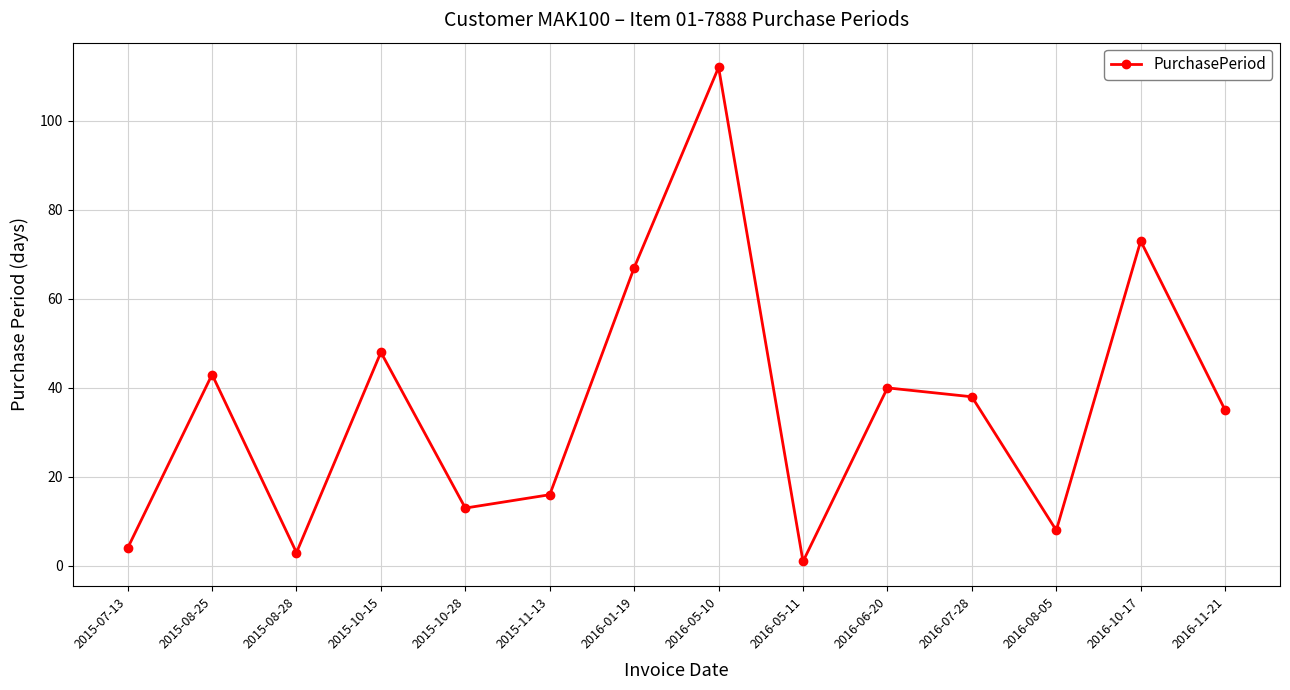

Does the chart have visible grid lines?

Yes